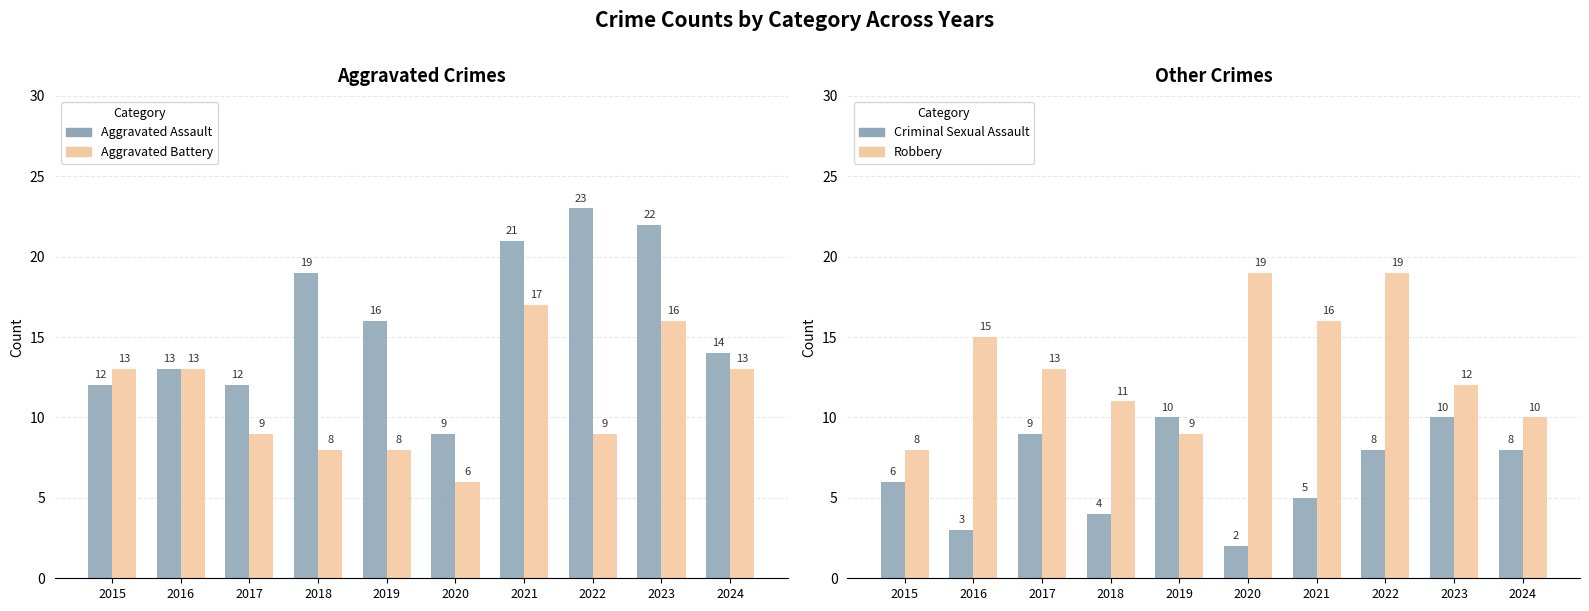

True or false: Robbery has a value of 27 at 2022.

False